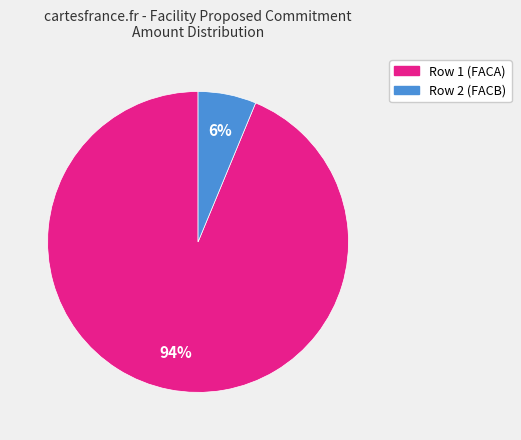

Count the number of slices in the pie.

2